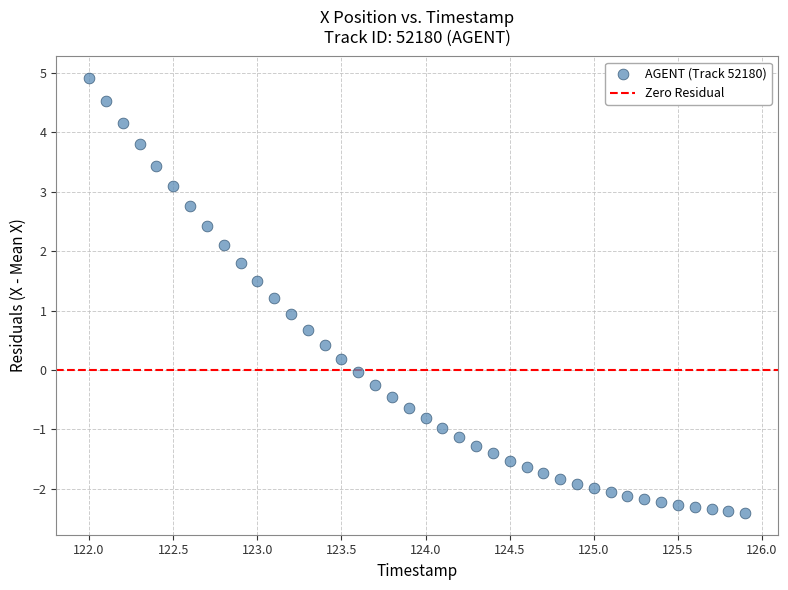

What is the range of X values (max minus min)?

3.9